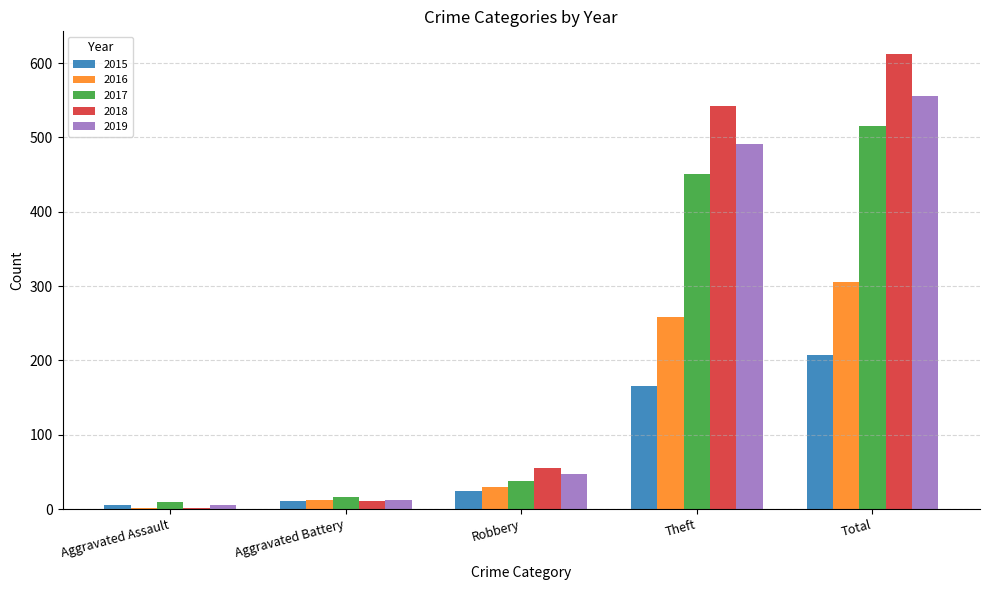

Reading left to right, what are all the values shown in this chart?

2015: Aggravated Assault=5	Aggravated Battery=11	Robbery=25	Theft=166	Total=207
2016: Aggravated Assault=2	Aggravated Battery=12	Robbery=30	Theft=259	Total=305
2017: Aggravated Assault=9	Aggravated Battery=16	Robbery=38	Theft=451	Total=515
2018: Aggravated Assault=2	Aggravated Battery=11	Robbery=56	Theft=542	Total=612
2019: Aggravated Assault=5	Aggravated Battery=12	Robbery=47	Theft=491	Total=555